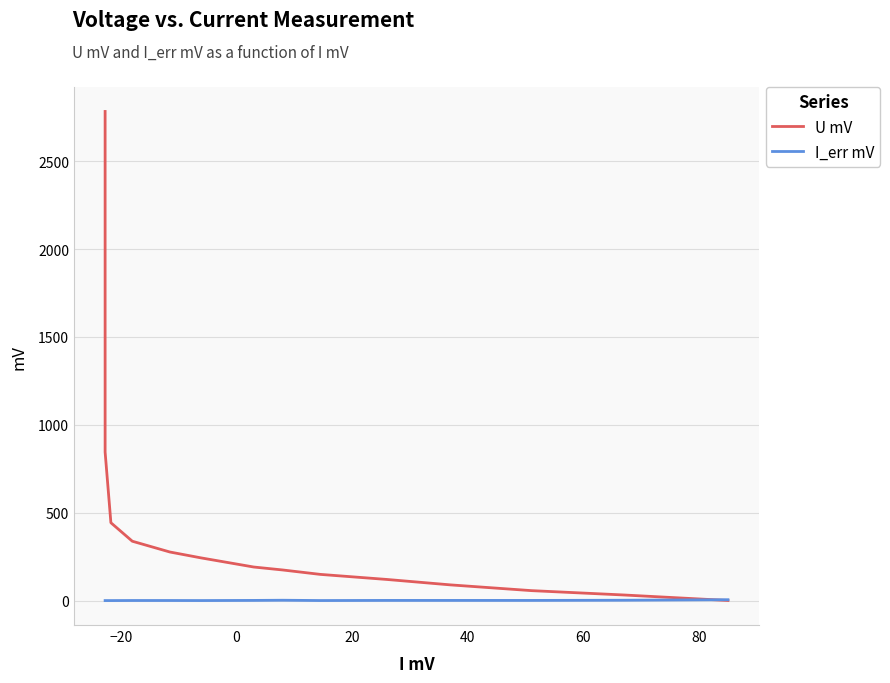

How many distinct data groups are displayed?

2